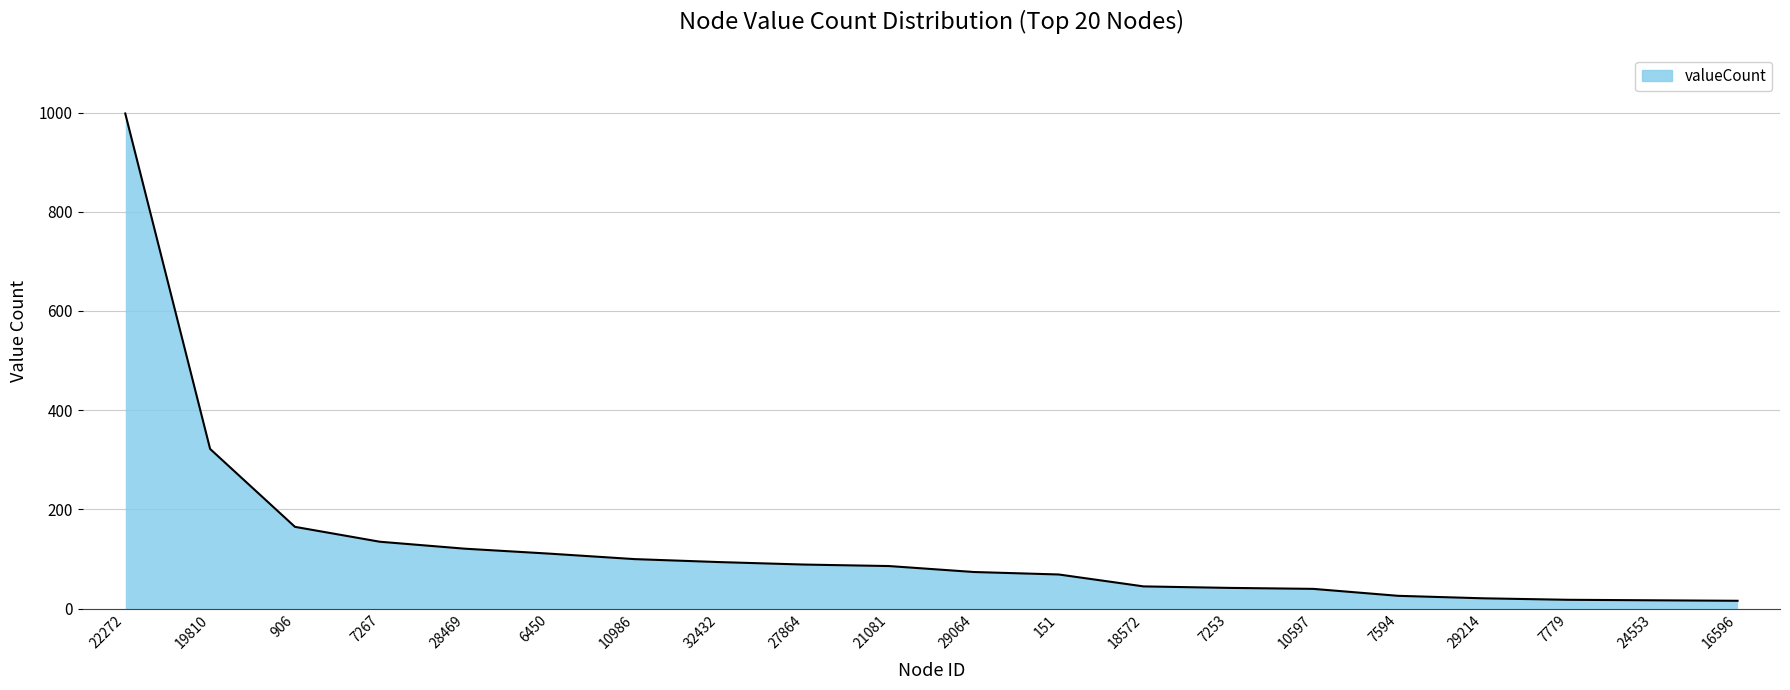

What is the smallest value displayed?

16